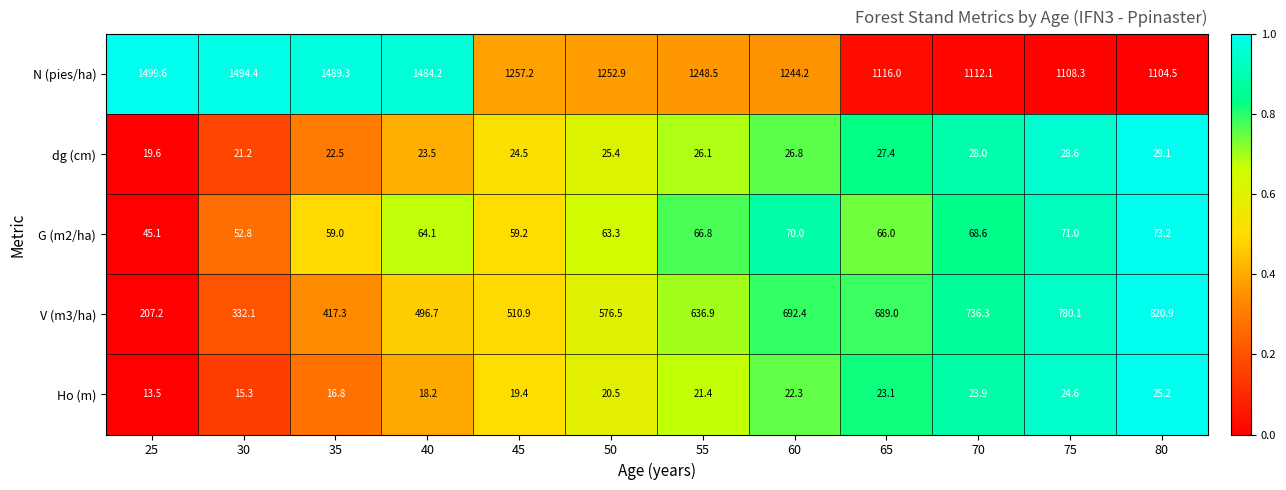

What is the minimum value for dg (cm)?

19.6